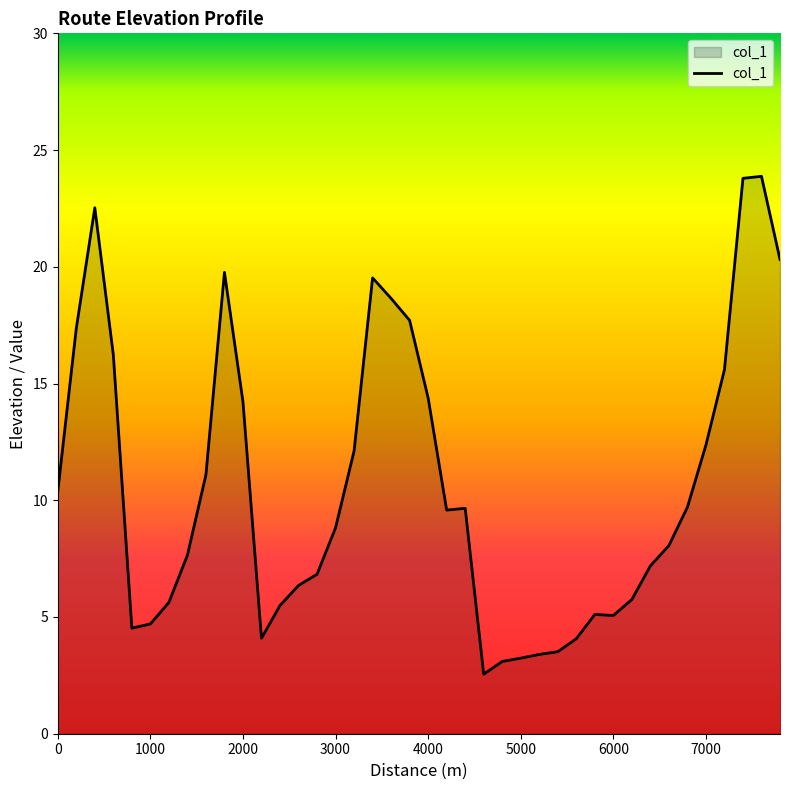

What is the difference between the maximum and minimum values?

21.3